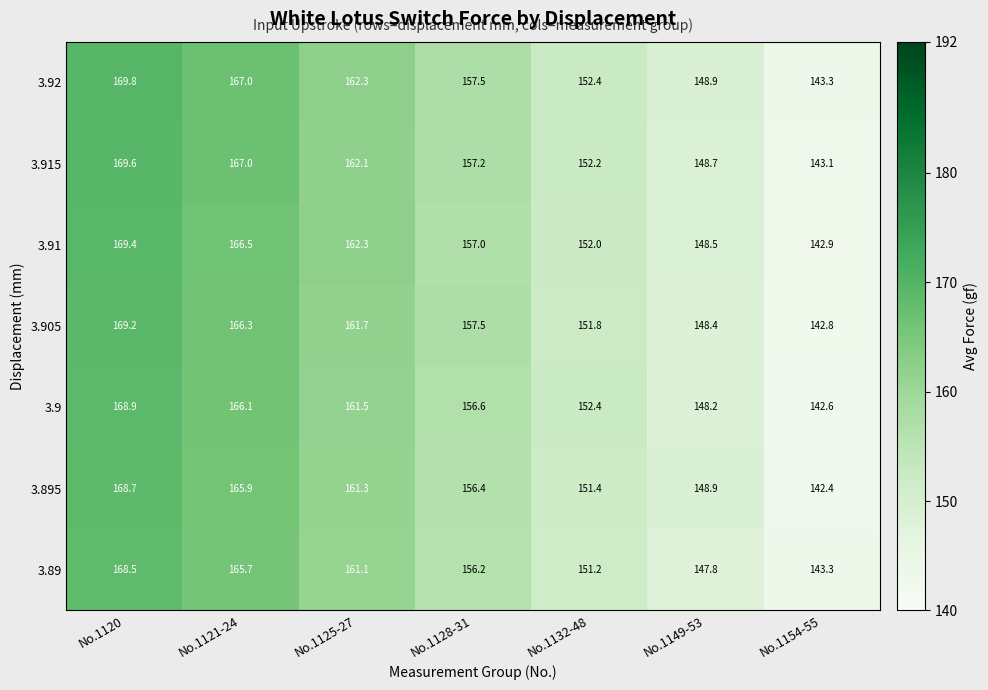

The 3.915 series shows 73.6 at No.1149-53. True or false?

False